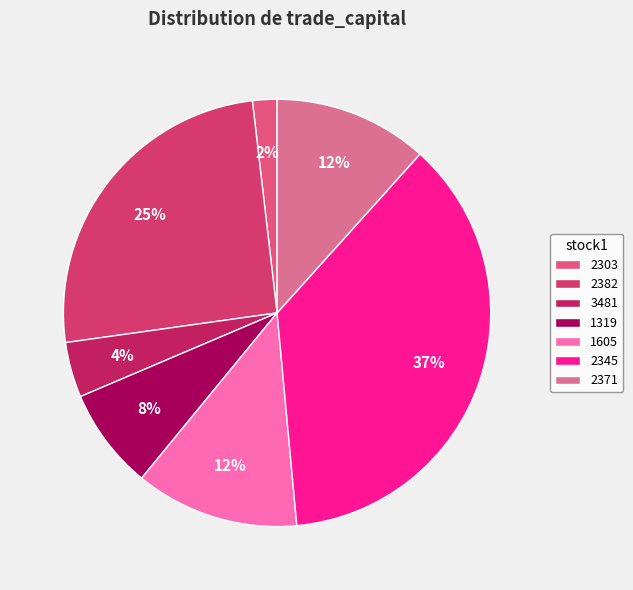

True or false: 2382 accounts for 20% of the total.

False